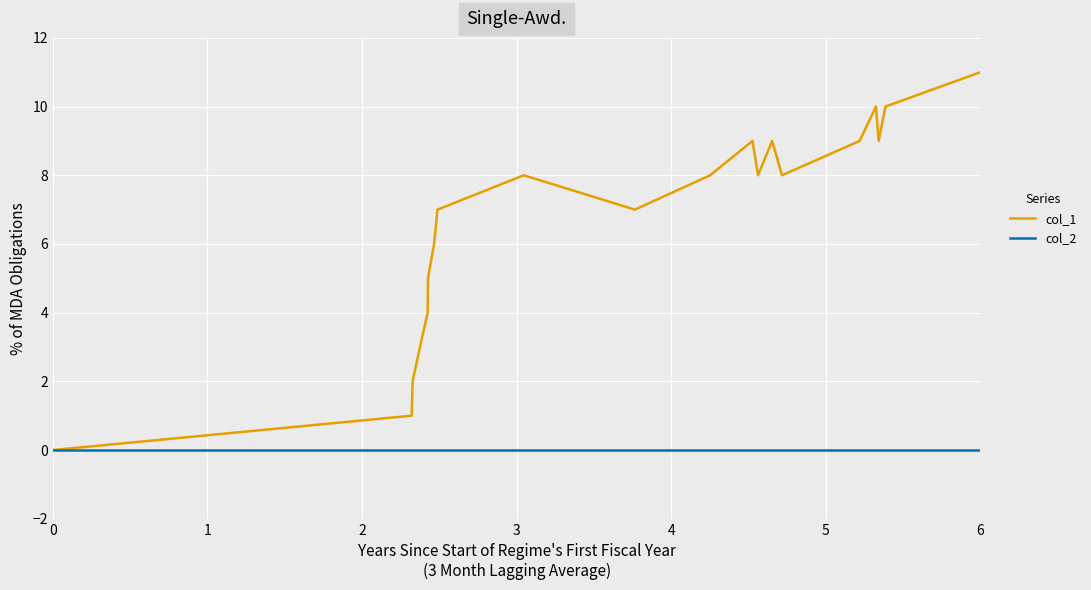

In col_1, how many points are lower than both neighbors (excluding endpoints)?

4